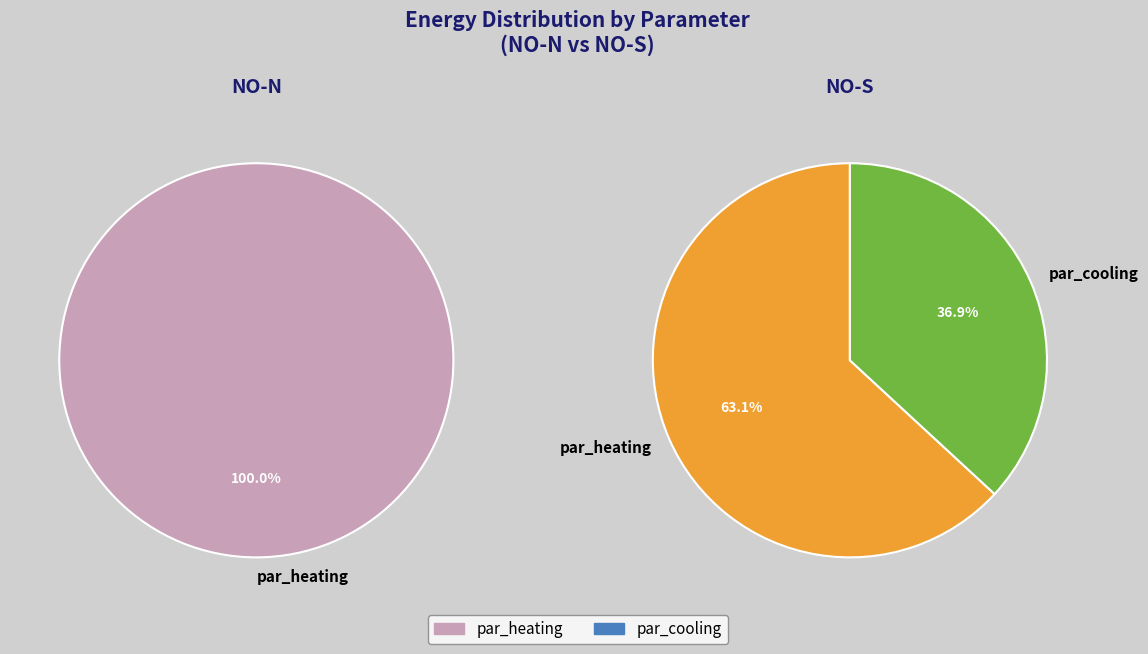

To the nearest percent, what is the difference between the par_heating and par_cooling slice percentages?

100%